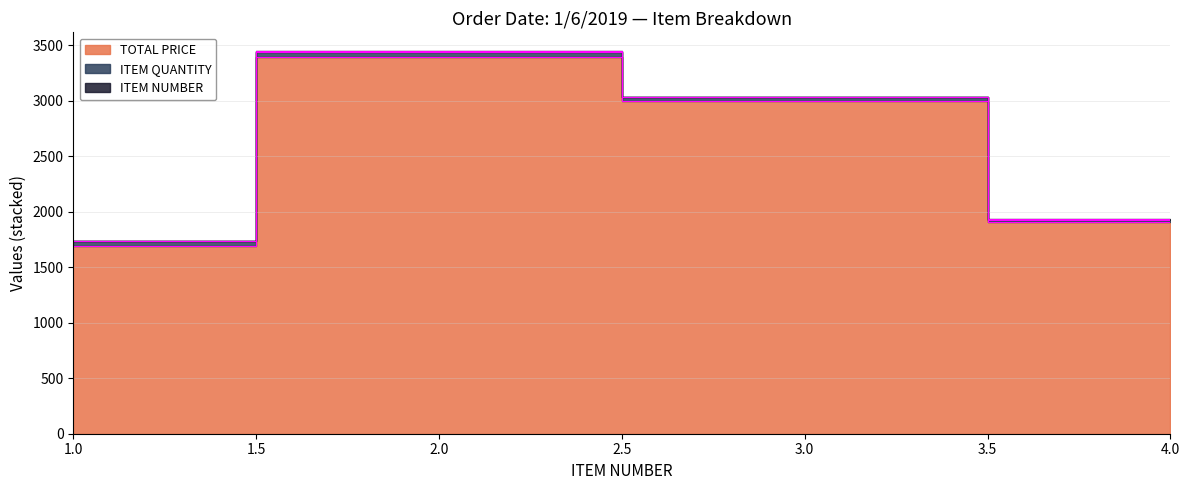

What is the value of the ITEM NUMBER point at the 2nd from the left?

2.0